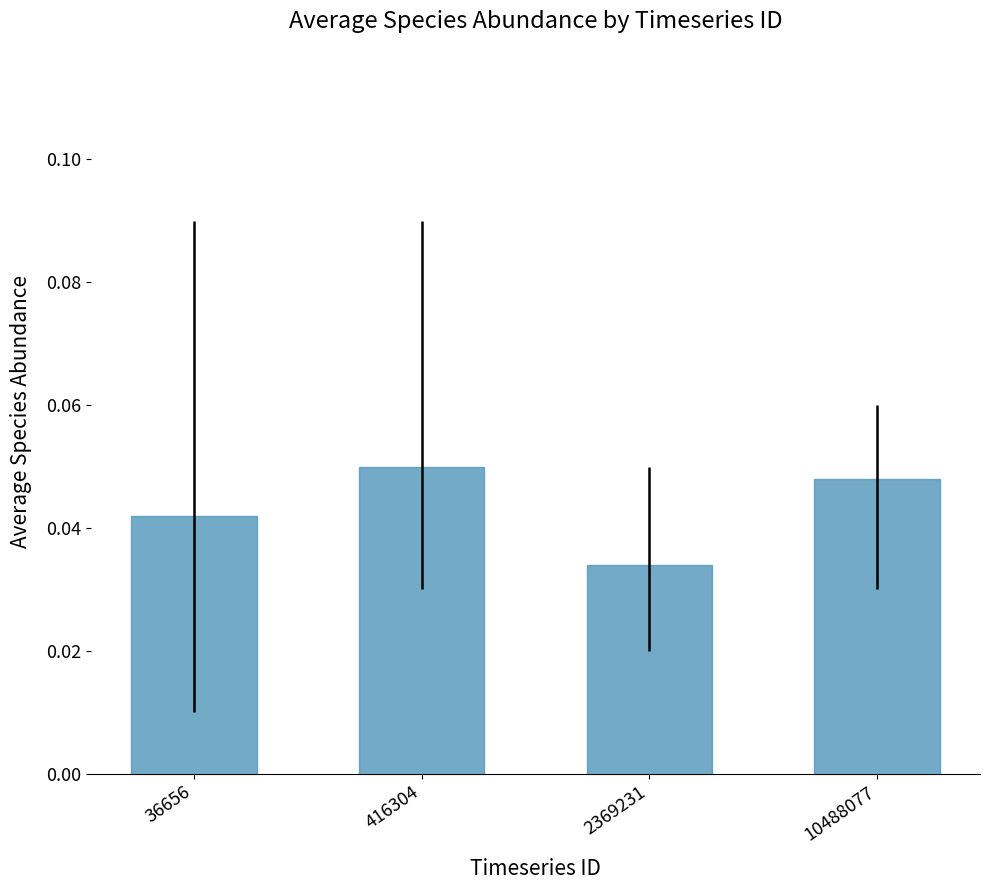

List the labels in order of value, smallest first.

2369231, 36656, 10488077, 416304